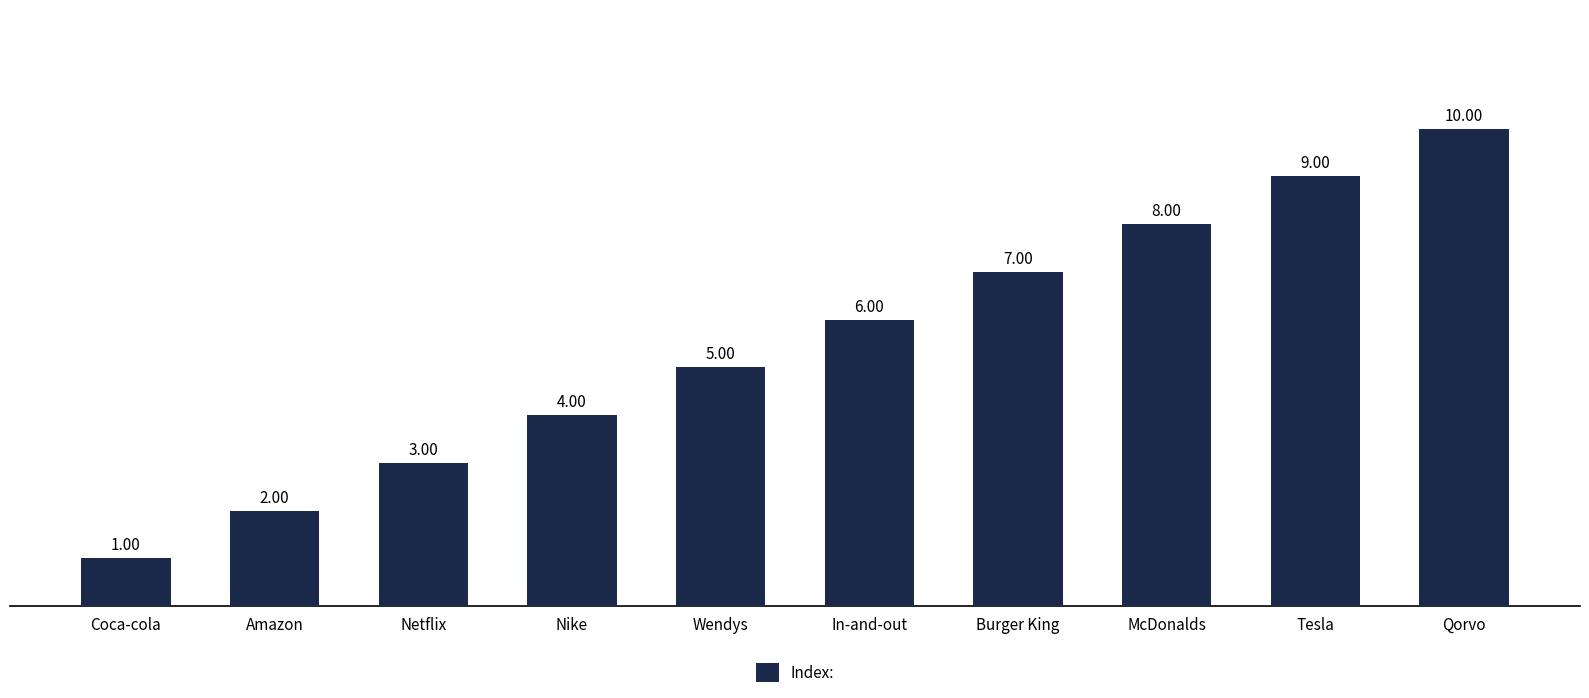

Between Amazon and Tesla, which is larger?

Tesla